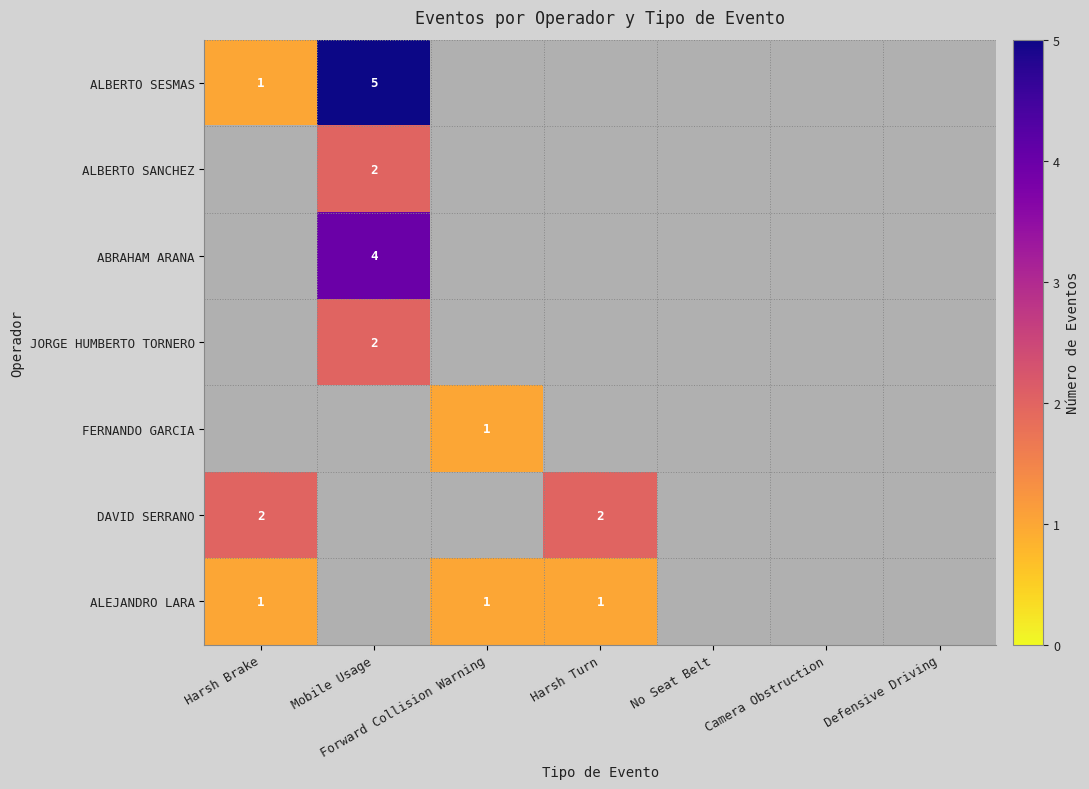

Between Camera Obstruction and Forward Collision Warning, which is larger?

Forward Collision Warning